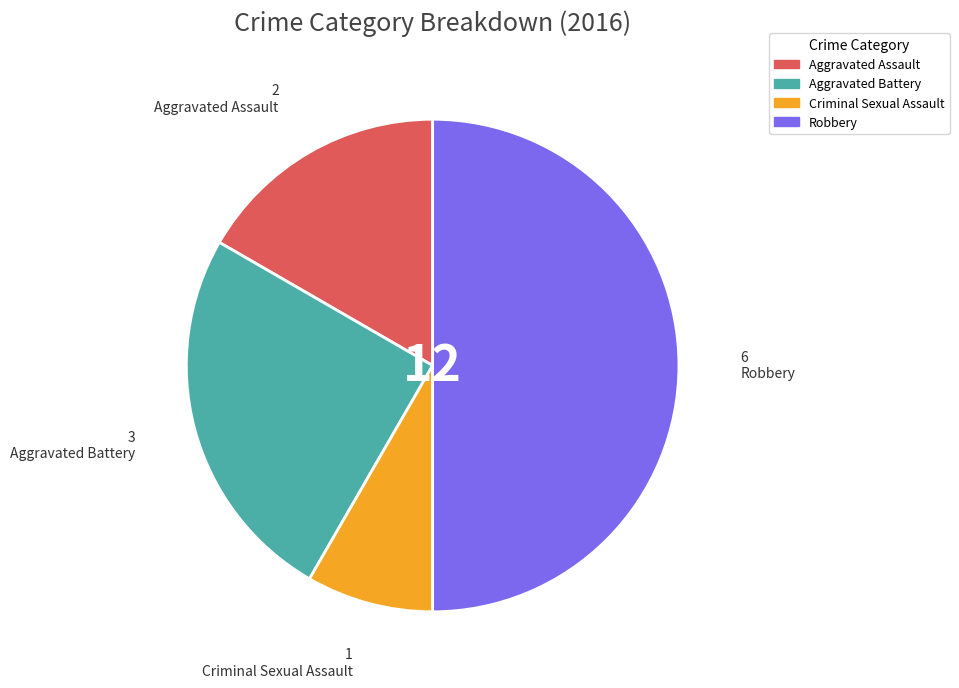

How many slices are in this pie chart?

4